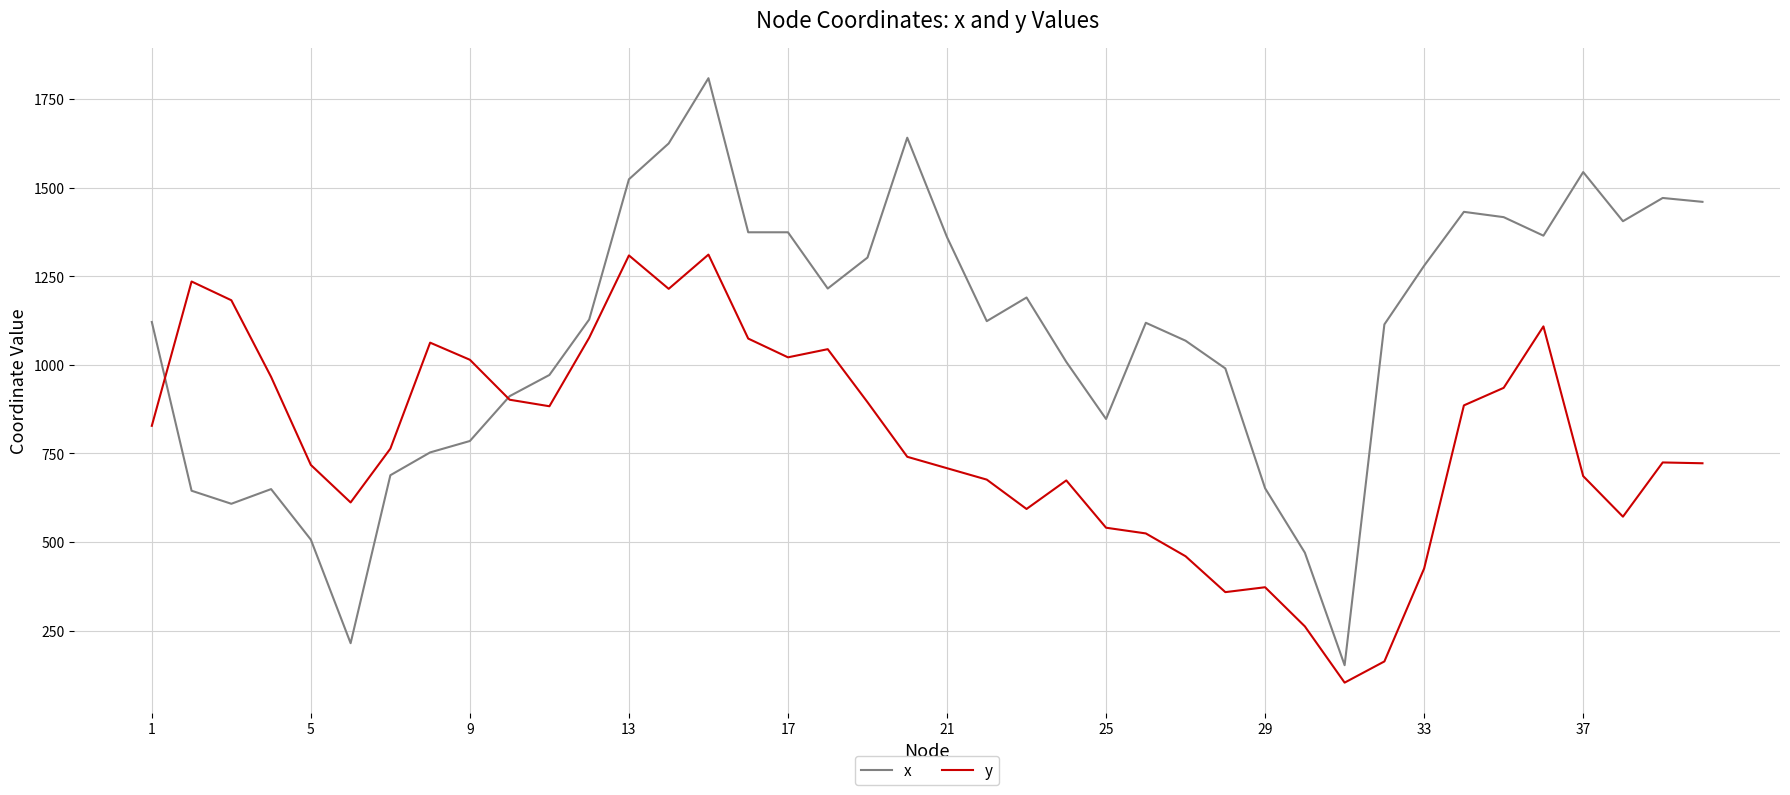

Which series has the largest total across all categories?

x